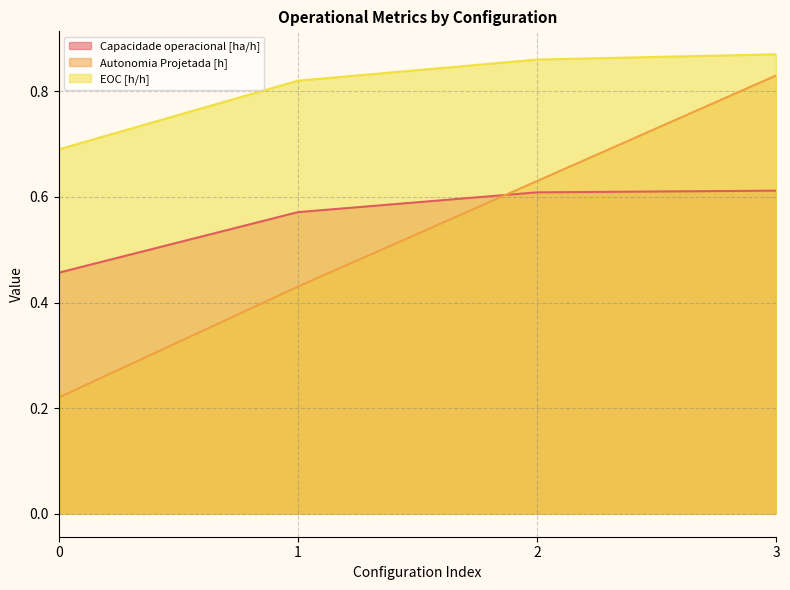

How many times do Capacidade operacional [ha/h] and Autonomia Projetada [h] cross each other?

1